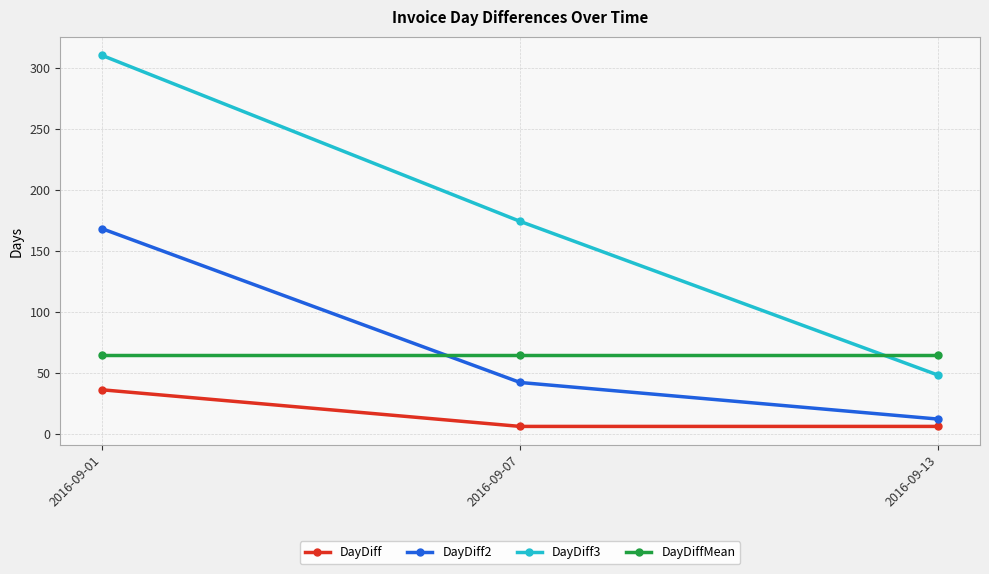

What are all the series names shown in the legend?

DayDiff, DayDiff2, DayDiff3, DayDiffMean